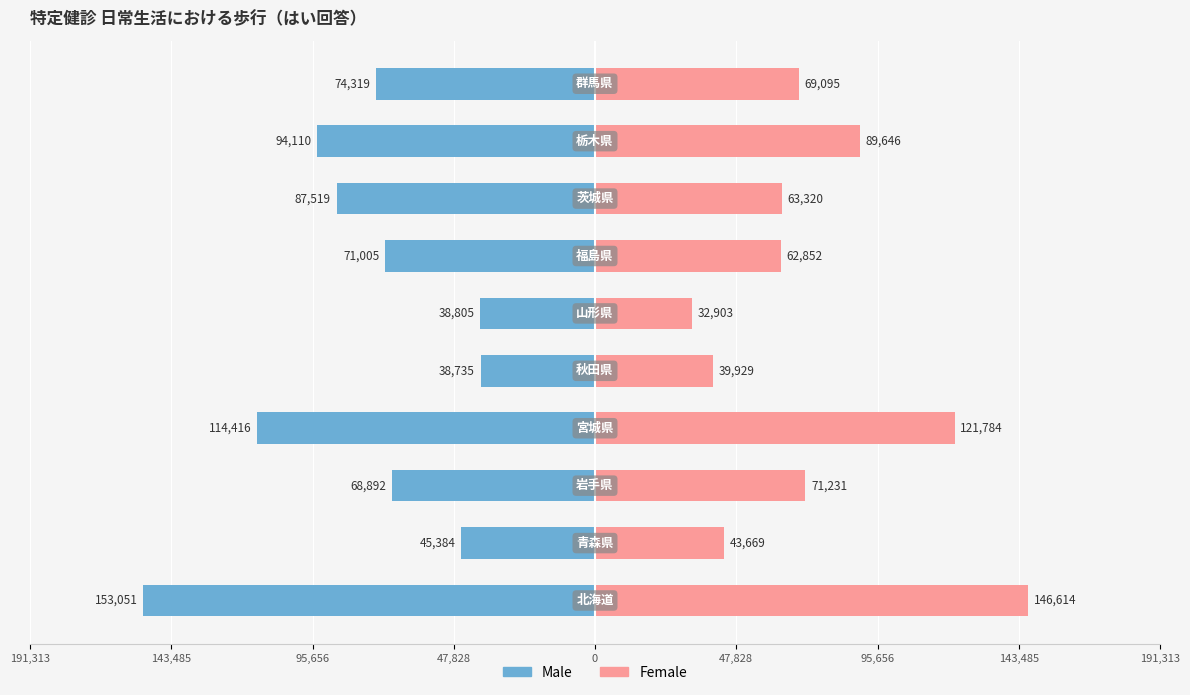

What is the average value of the Female series?

74104